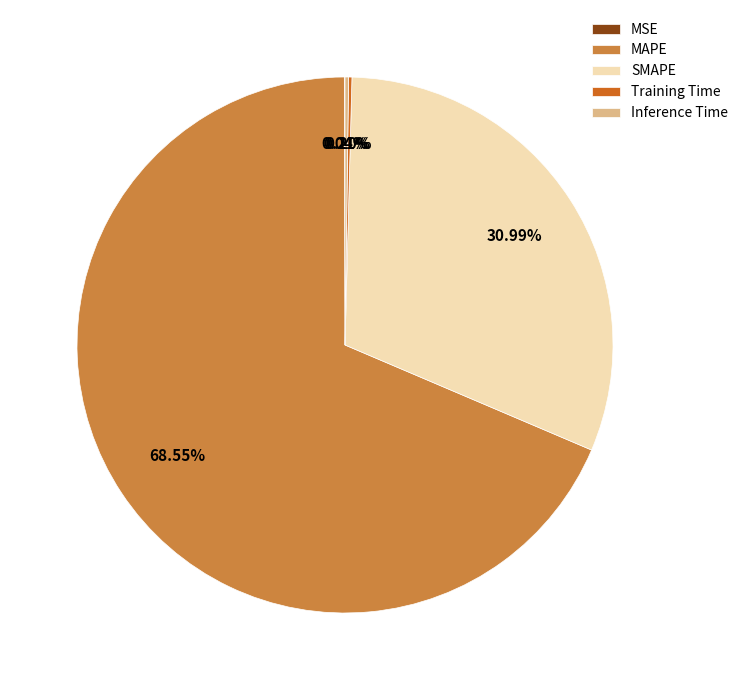

Which slice represents more than half of the pie?

MAPE